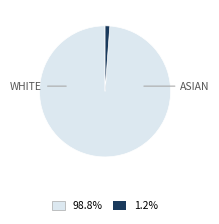

Count the number of slices in the pie.

2